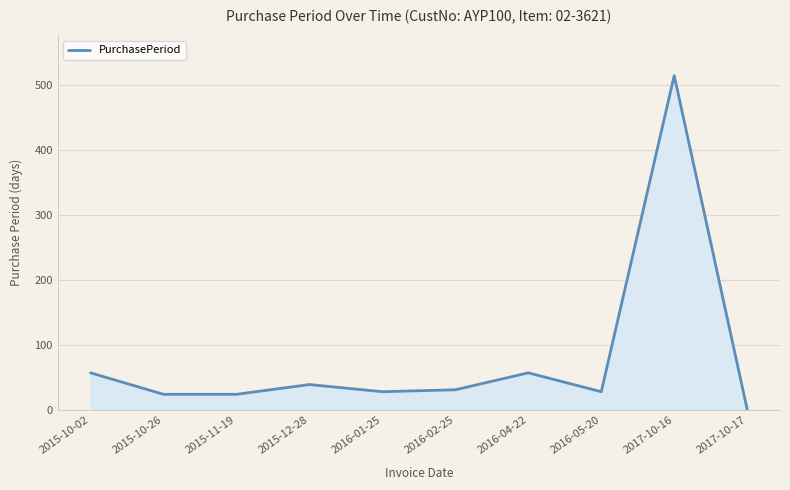

The value at 2016-05-20 is 28. True or false?

True